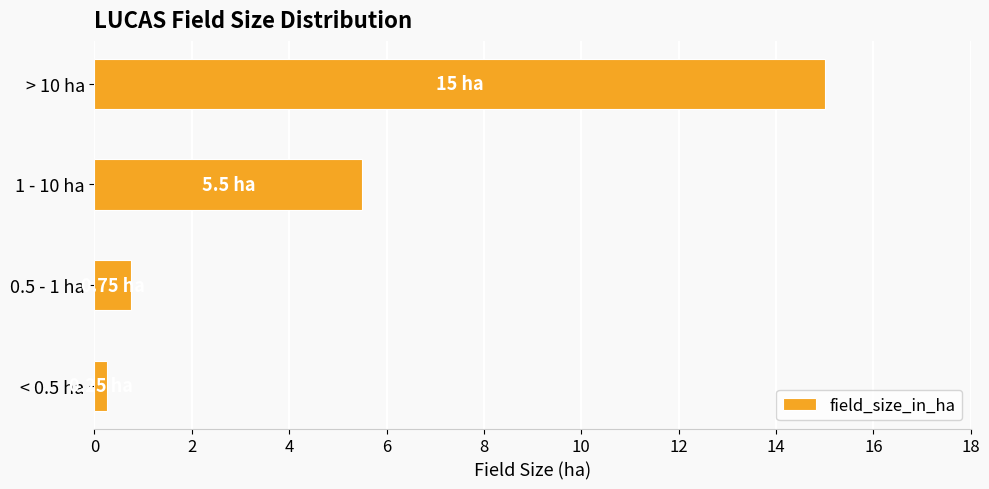

Does the chart contain any negative values?

No